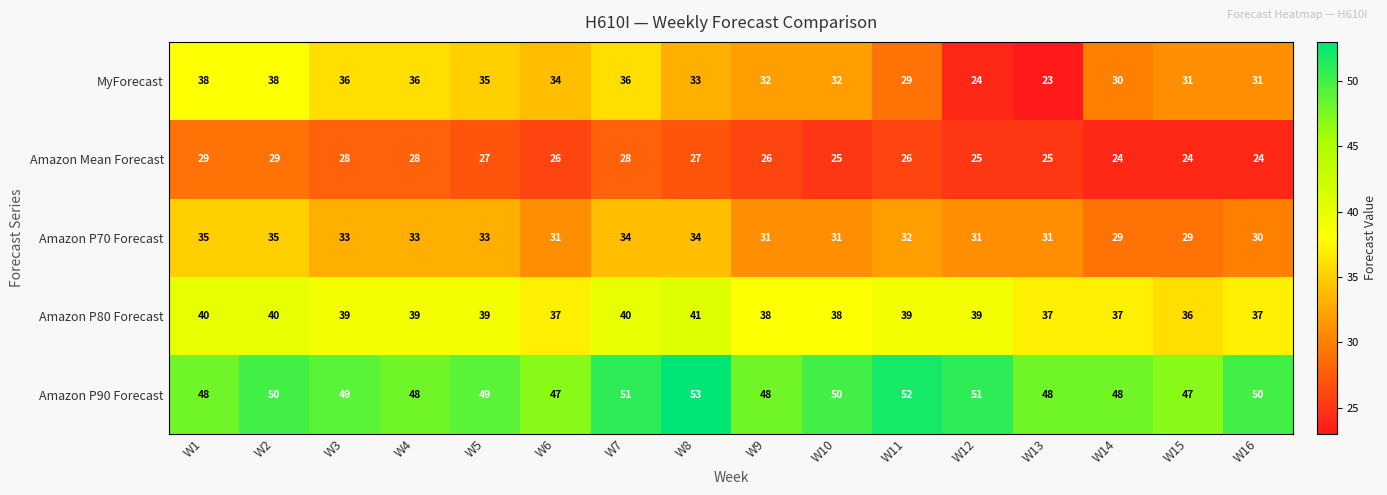

Count the number of categories in the chart.

16